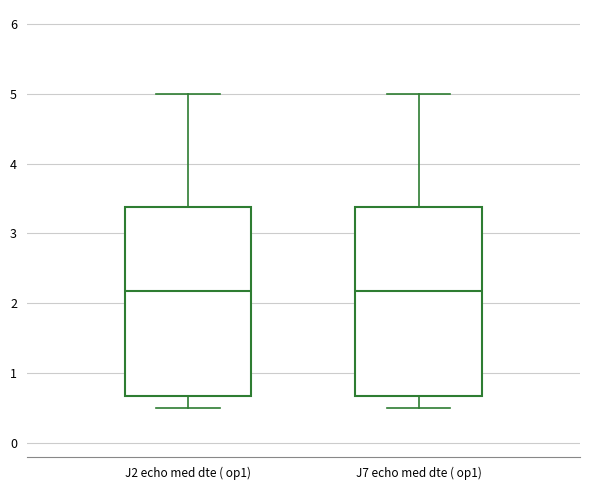

Reading left to right, transcribe this box plot: for each box, give where its median line is, the range the box spans, and where its two whiskers end, as read against the y-axis. The values are not printed on the chart, so give them approximately, as read against the axis.

J2 echo med dte ( op1): median 2.2, box 0.7 to 3.4, whiskers 0.5 to 5.0
J7 echo med dte ( op1): median 2.2, box 0.7 to 3.4, whiskers 0.5 to 5.0